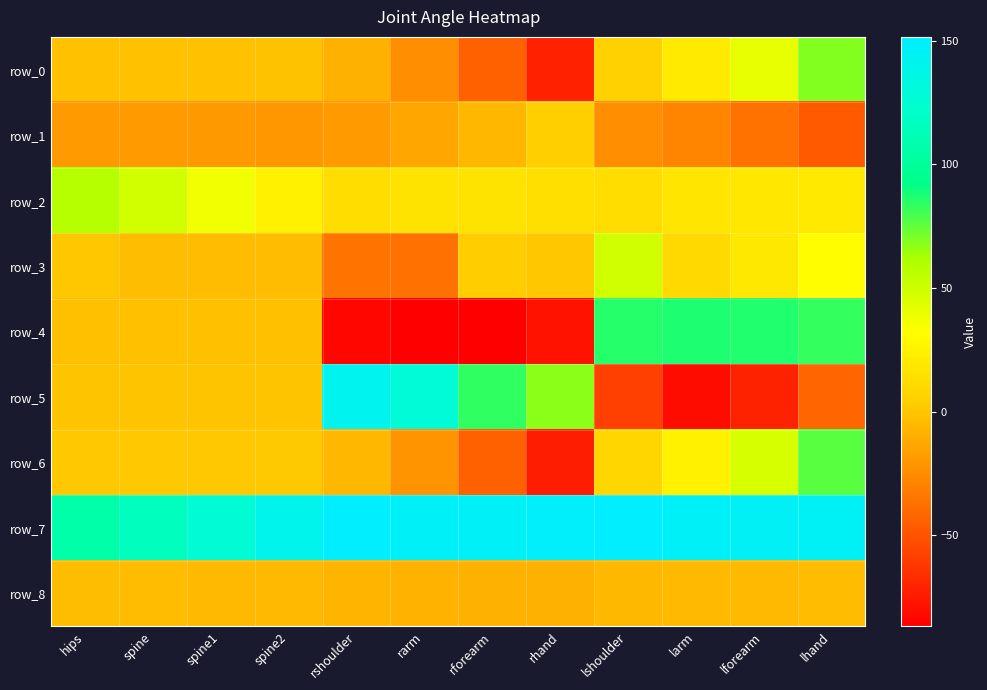

At which label does row_7 first exceed 146?

rshoulder